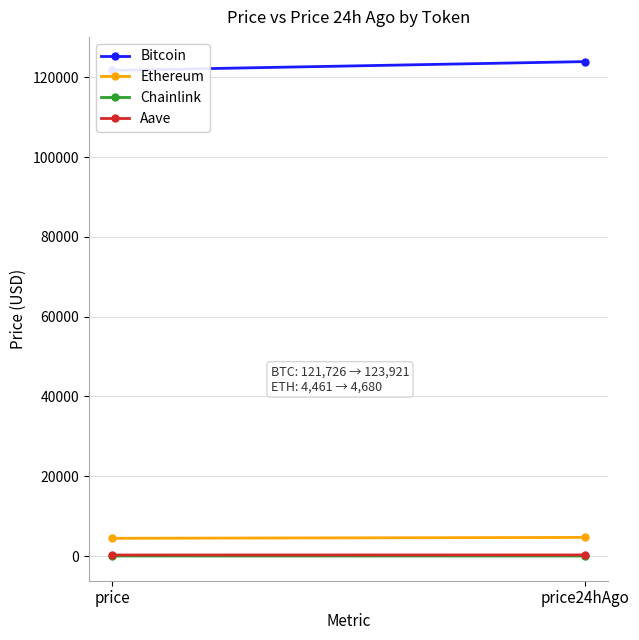

At price, list the series in order from largest to smallest.

Bitcoin, Ethereum, Aave, Chainlink